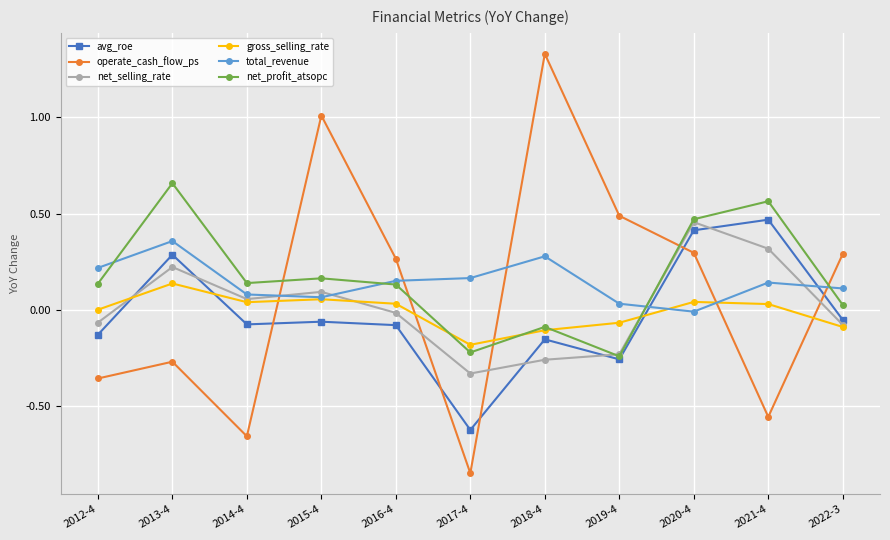

True or false: net_profit_atsopc has a value of 0.4 at 2013-4.

False